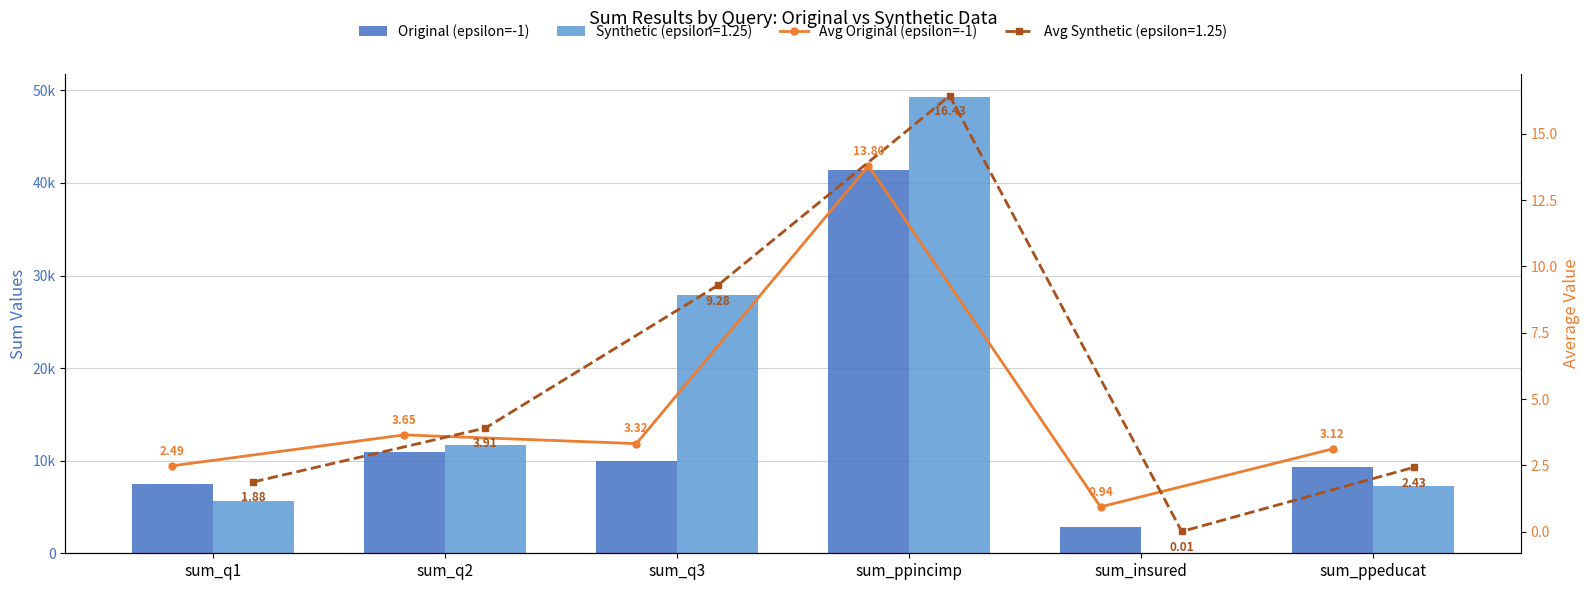

What is the highest value of the Original (epsilon=-1) series?

41389.0